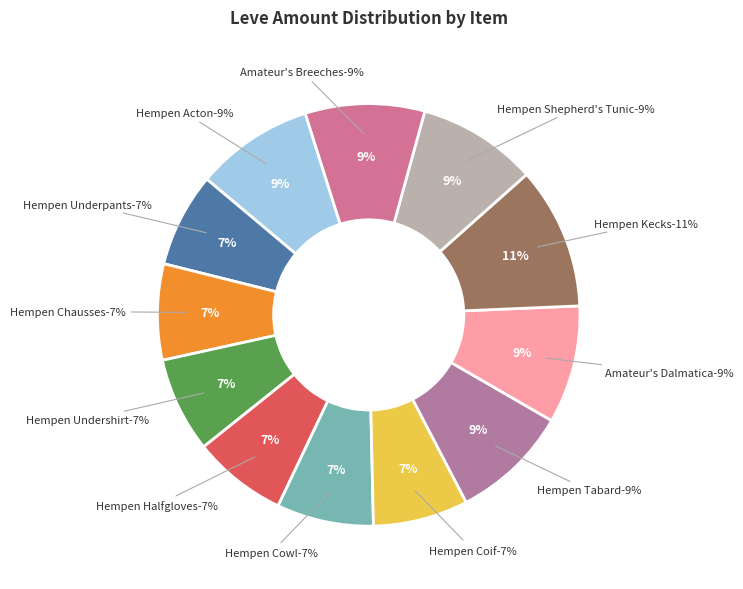

How many segments does this pie chart have?

12